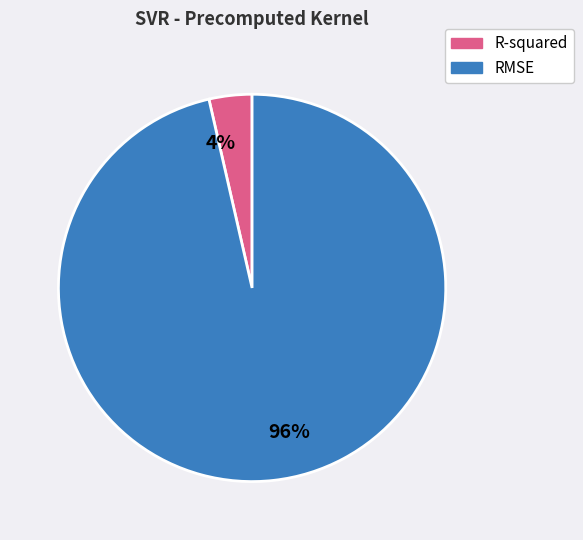

To the nearest percent, what is the average slice percentage?

50%